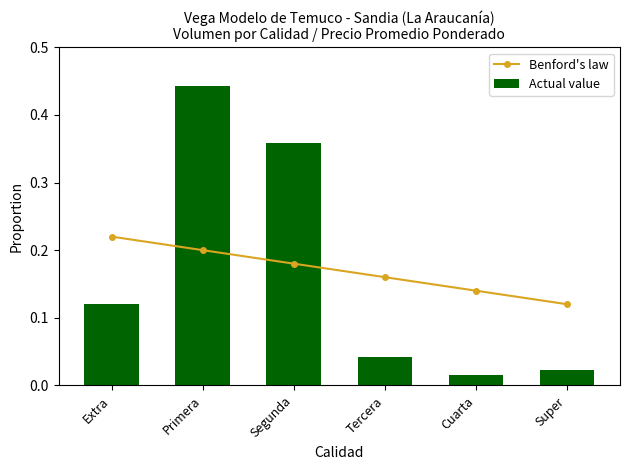

The Actual value series shows 0.6 at Segunda. True or false?

False